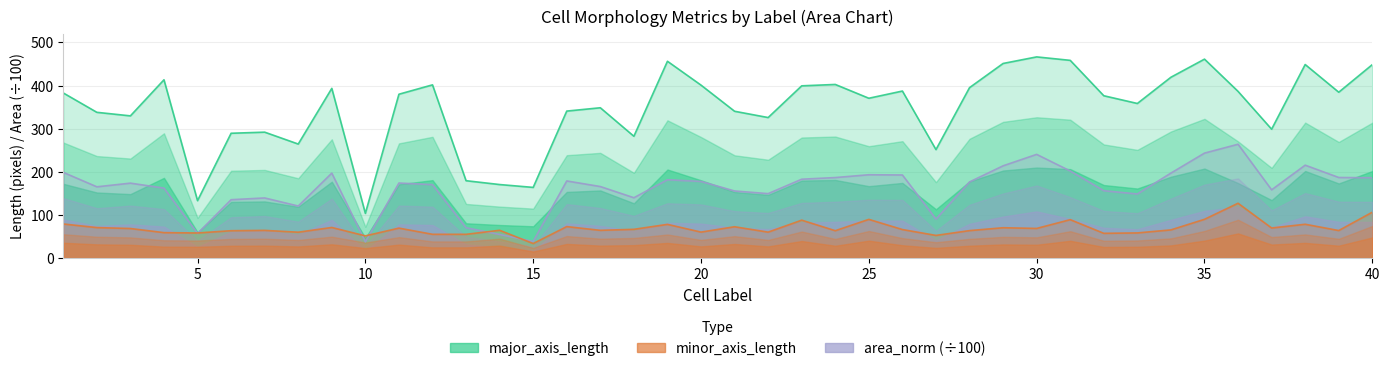

What is the average value of the minor_axis_length series?

69.2